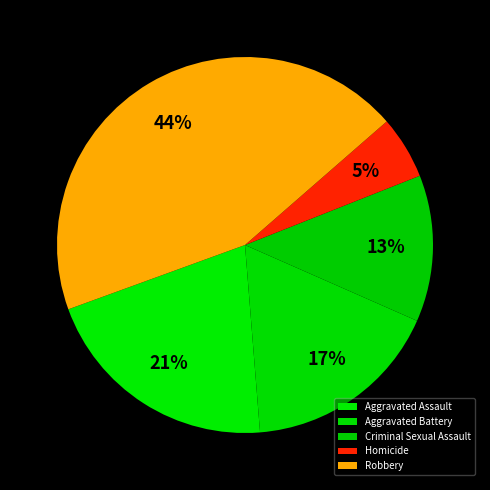

To the nearest percent, what is the combined percentage of Aggravated Battery and Aggravated Assault?

38%